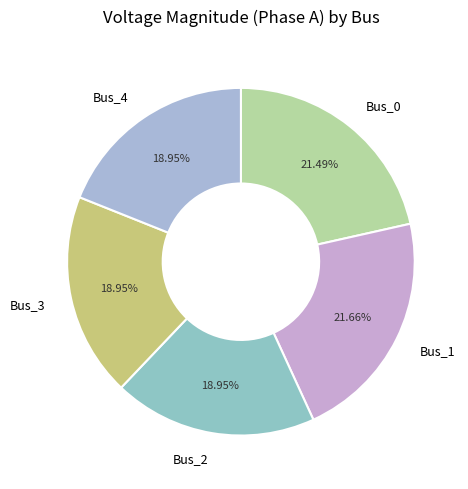

Does Bus_0 represent more than half of the total?

No